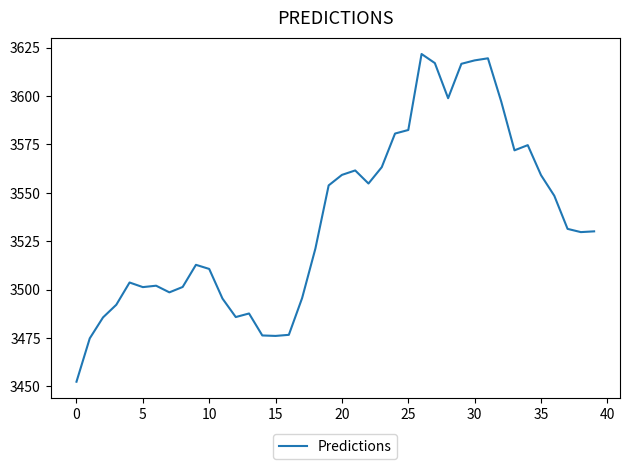

What is the minimum value shown in the chart?

3452.3